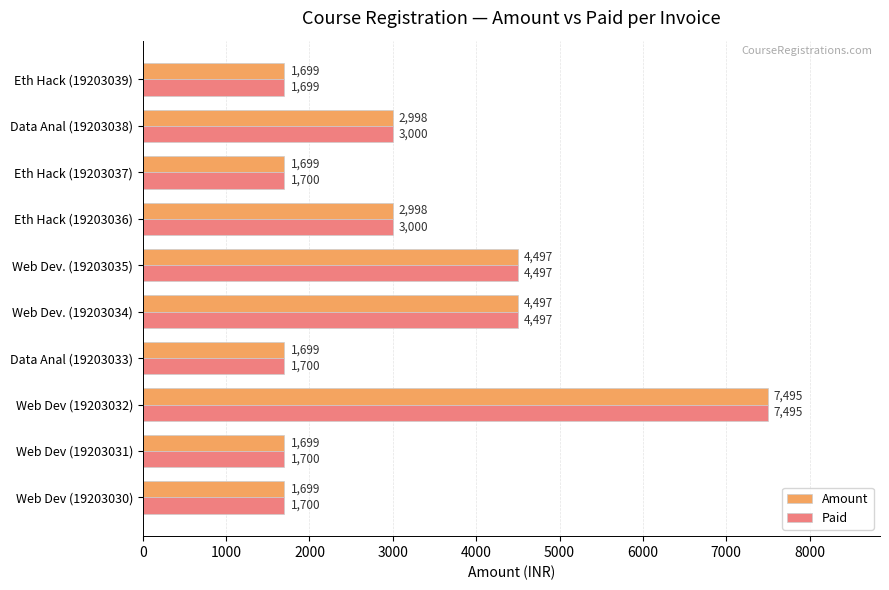

Rank the series at Eth Hack (19203036) from highest to lowest value.

Paid, Amount